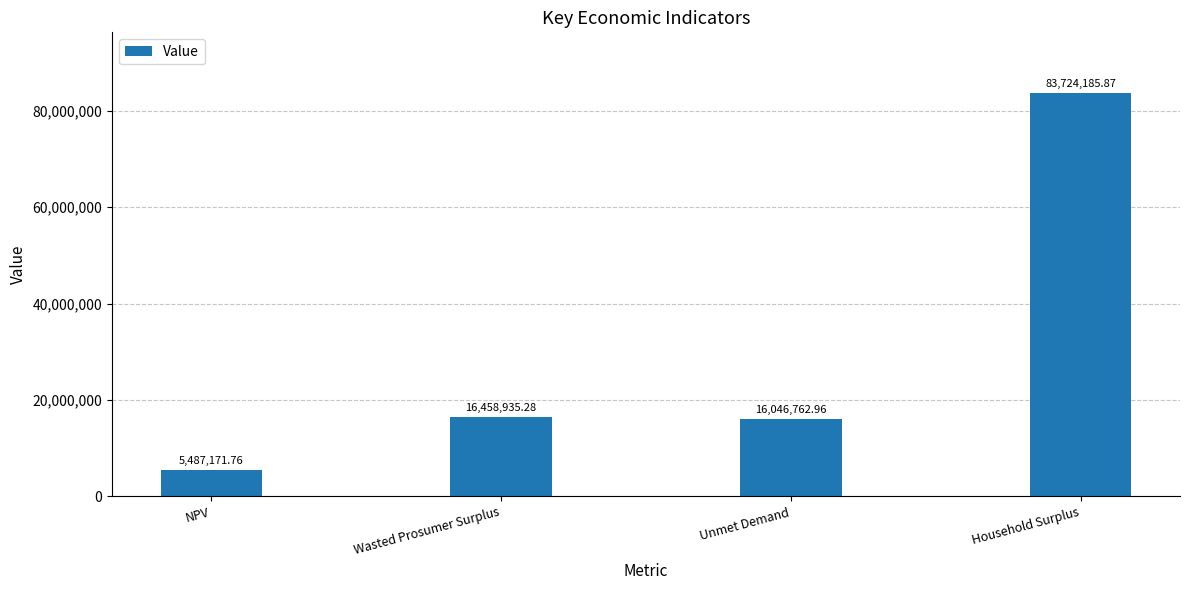

How many bars are there in total?

4